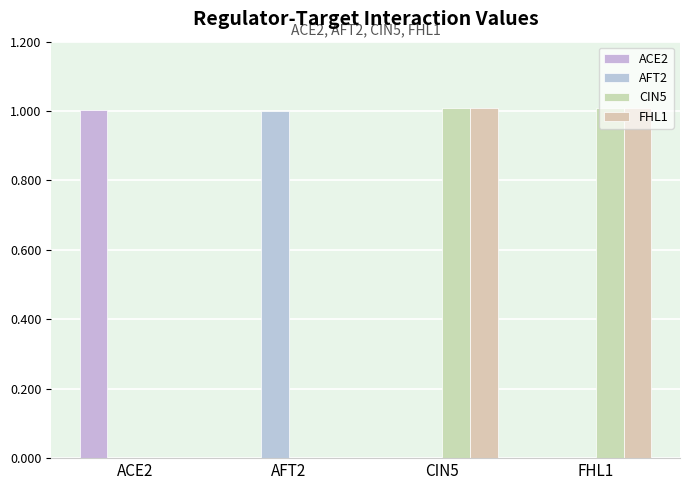

Is the value of ACE2 at ACE2 greater than the value of CIN5 at CIN5?

No